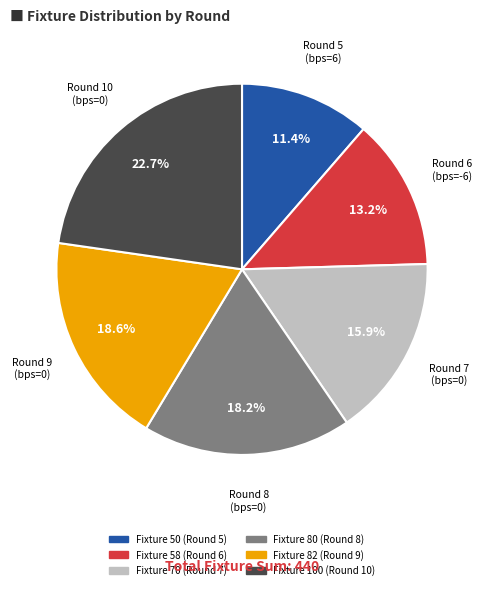

Does any single category account for the majority?

No